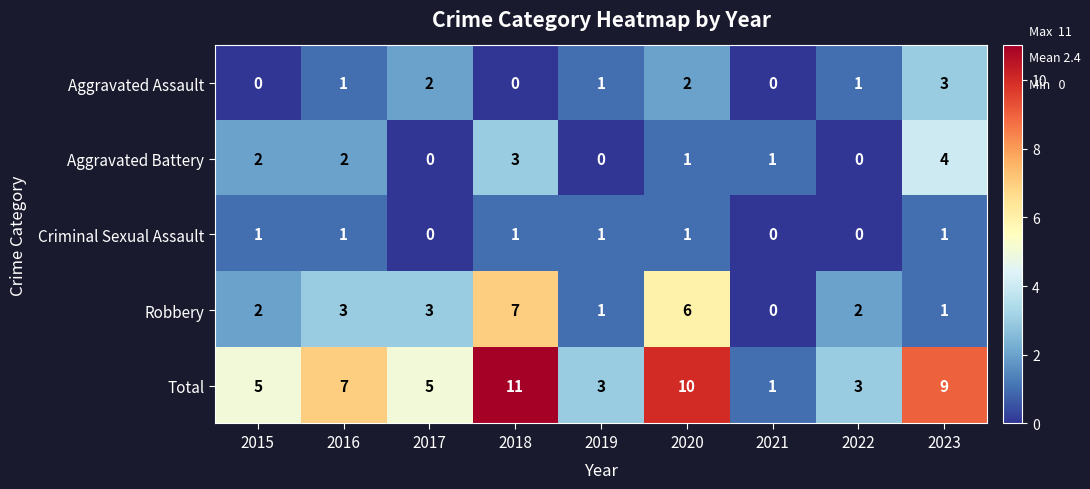

How many categories are shown in the chart?

9